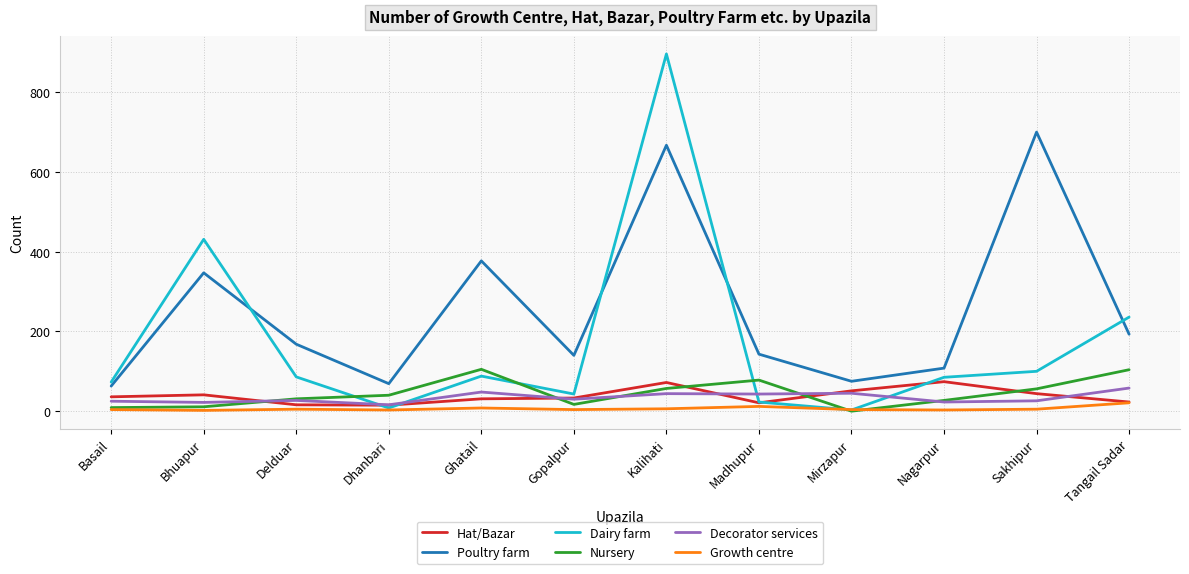

How many values in the Nursery series are below 40?

6